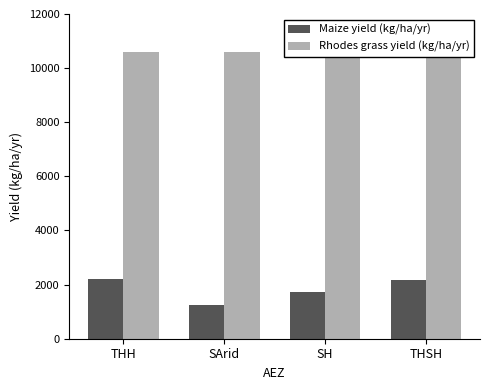

Does the chart contain any negative values?

No